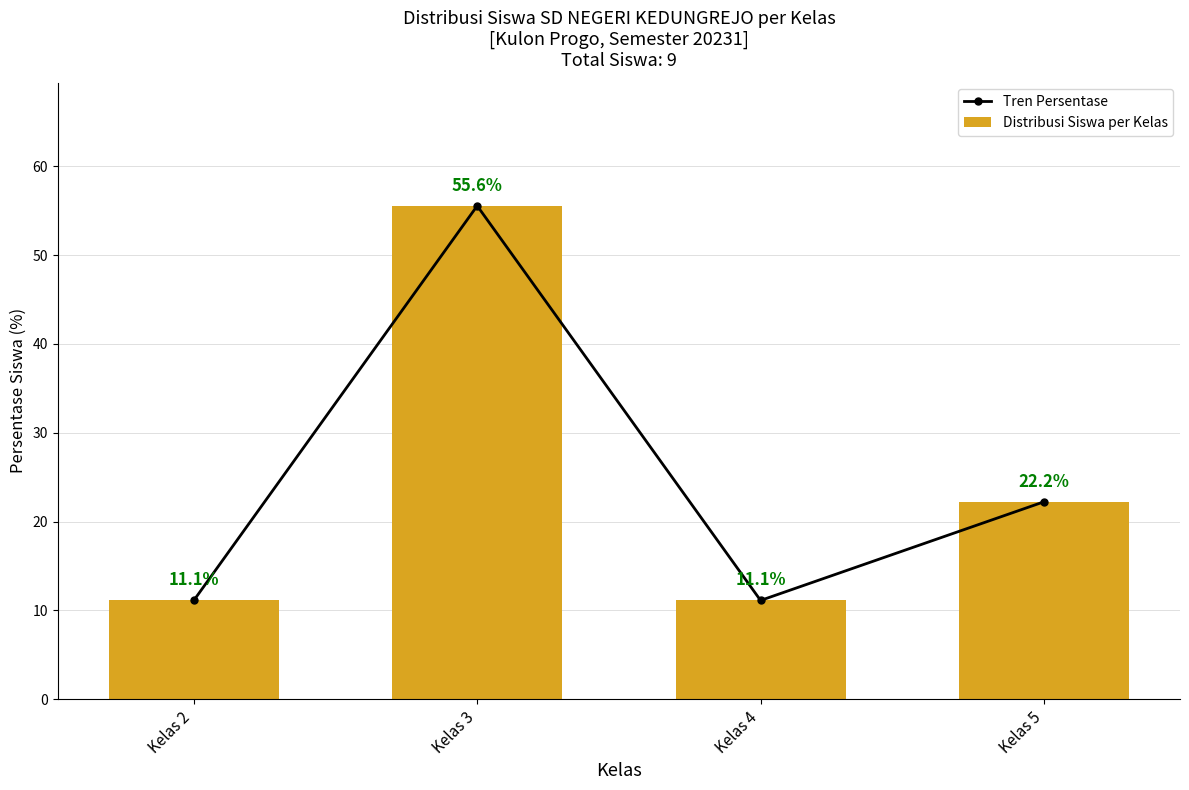

Reading left to right, list all the values displayed in this chart.

Tren Persentase: Kelas 2=11.1	Kelas 3=55.6	Kelas 4=11.1	Kelas 5=22.2
Distribusi Siswa per Kelas: Kelas 2=11.1	Kelas 3=55.6	Kelas 4=11.1	Kelas 5=22.2